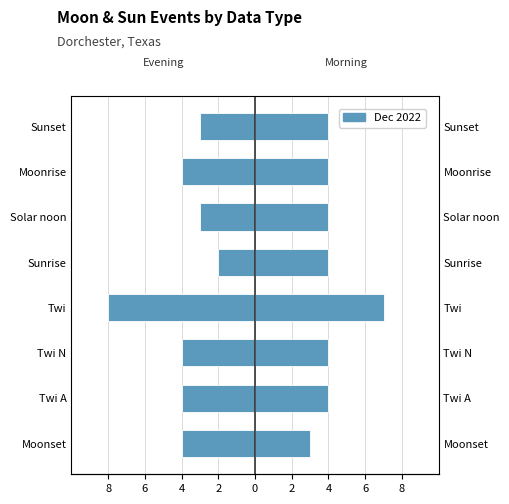

Count the Dec 2022 (Right) values in the range 4 to 5.

6